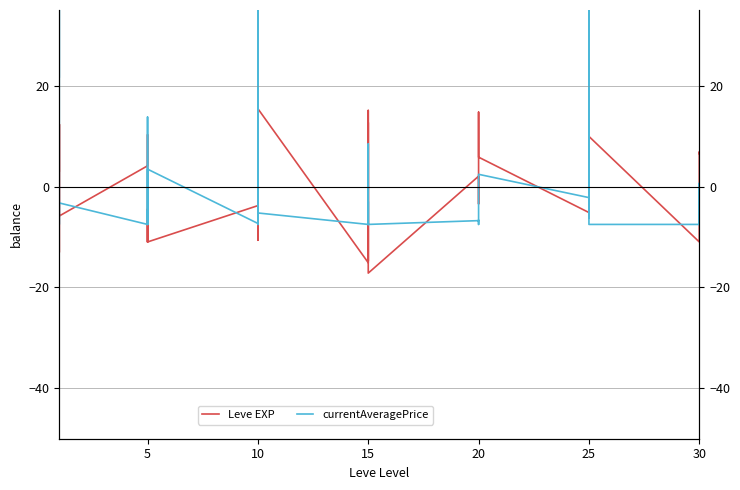

Rank the series by their maximum value, from highest to lowest.

currentAveragePrice, Leve EXP